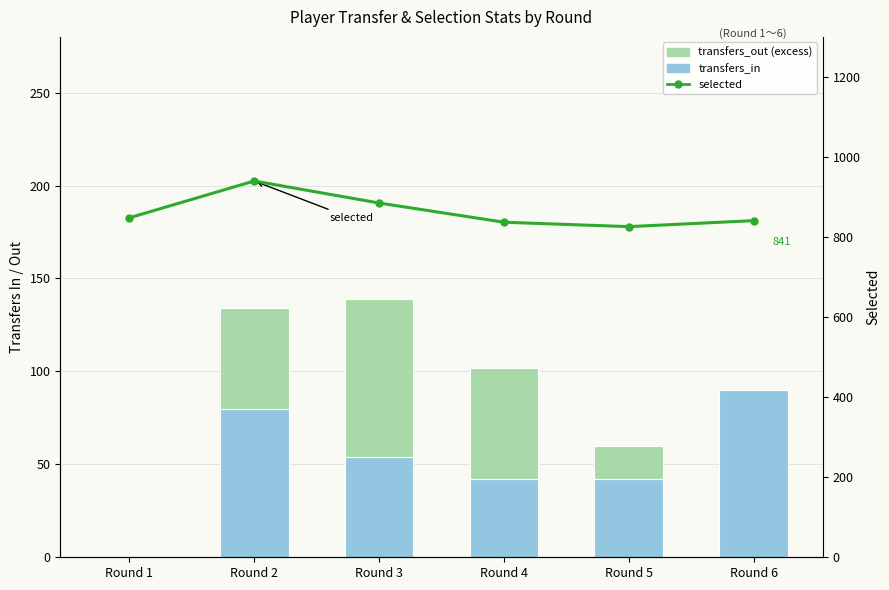

Reading left to right, transcribe all the data shown in this chart.

transfers_in: 0	80	54	42	42	90
transfers_out (excess): 0	54	85	60	18	0
selected: 848	940	885	837	826	841